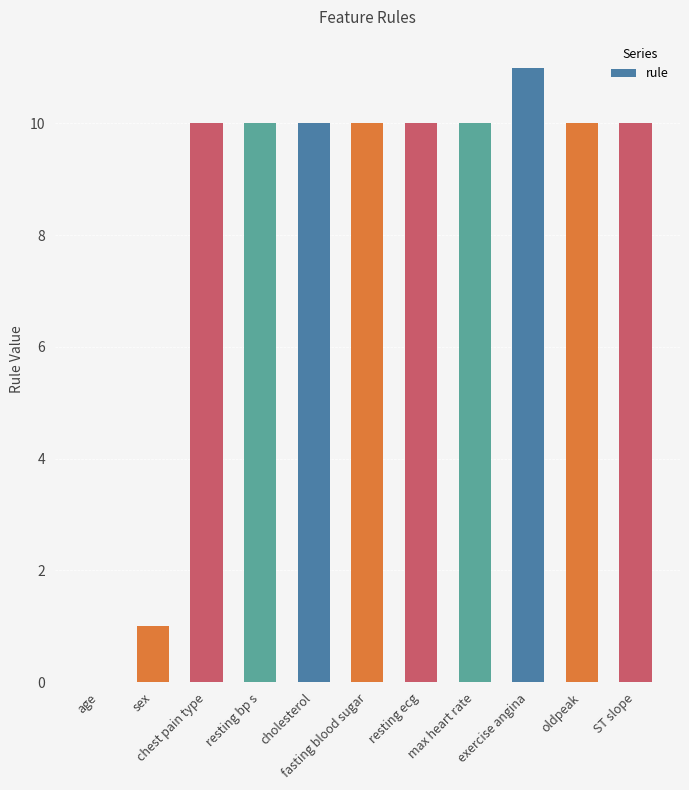

Are the bars horizontal?

No